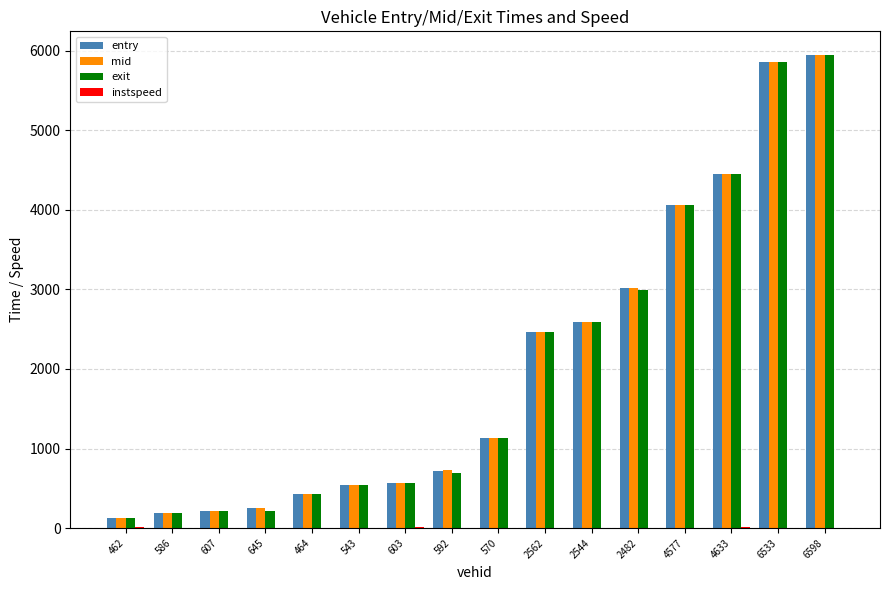

What is the maximum value shown in the chart?

5947.2